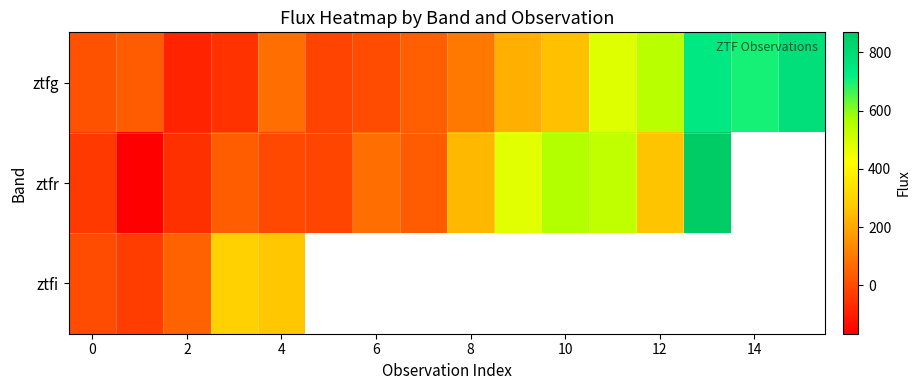

How many values in the ztfg series exceed 96?

8